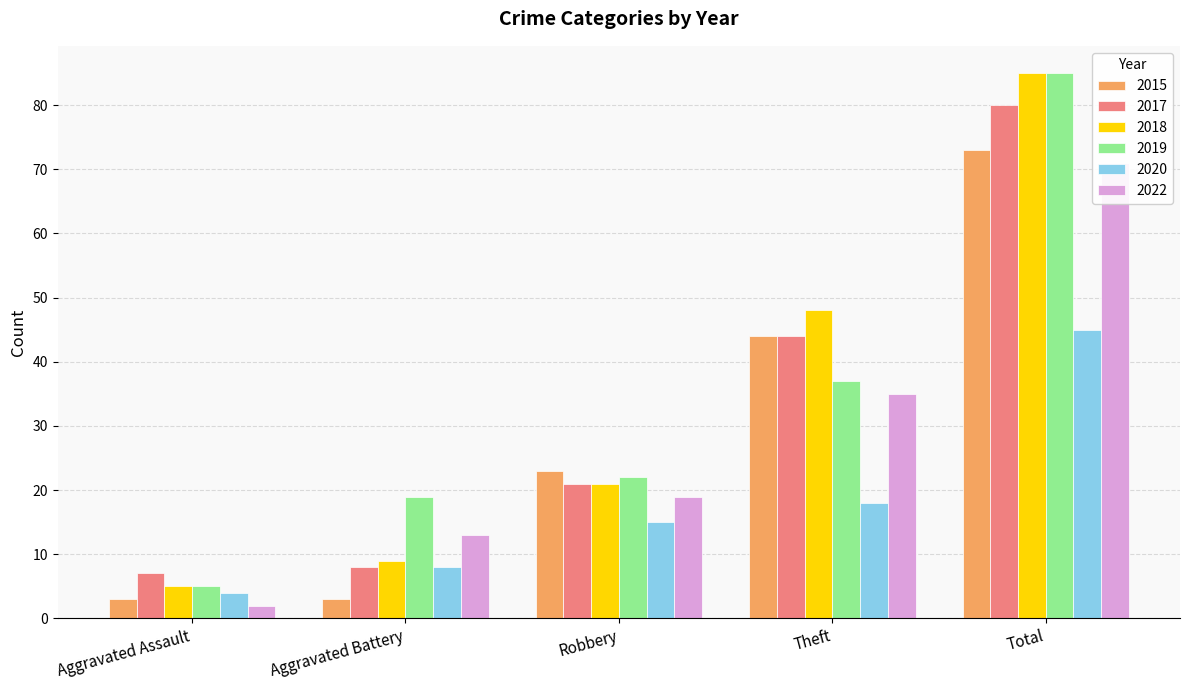

How many 2015 values are between 3 and 44?

4